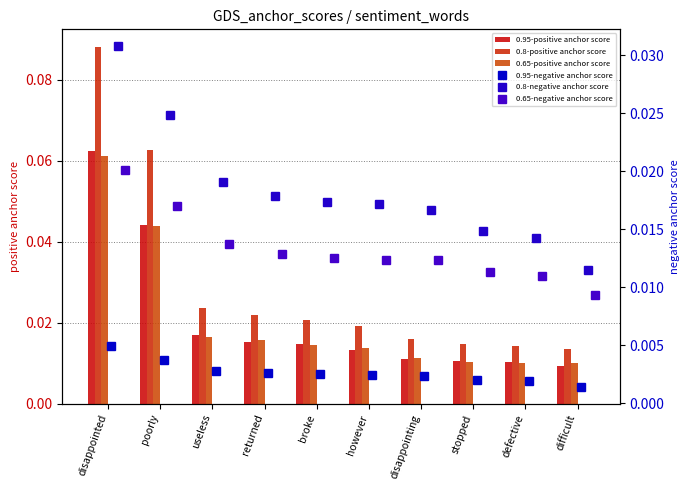

The value of 0.95-positive anchor score at broke is 0.0. True or false?

False